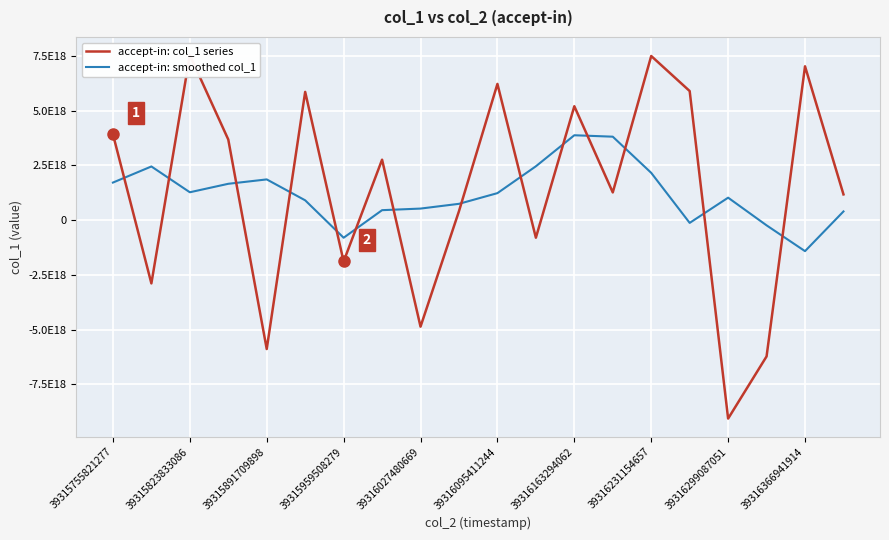

How many lines are shown in the chart?

2